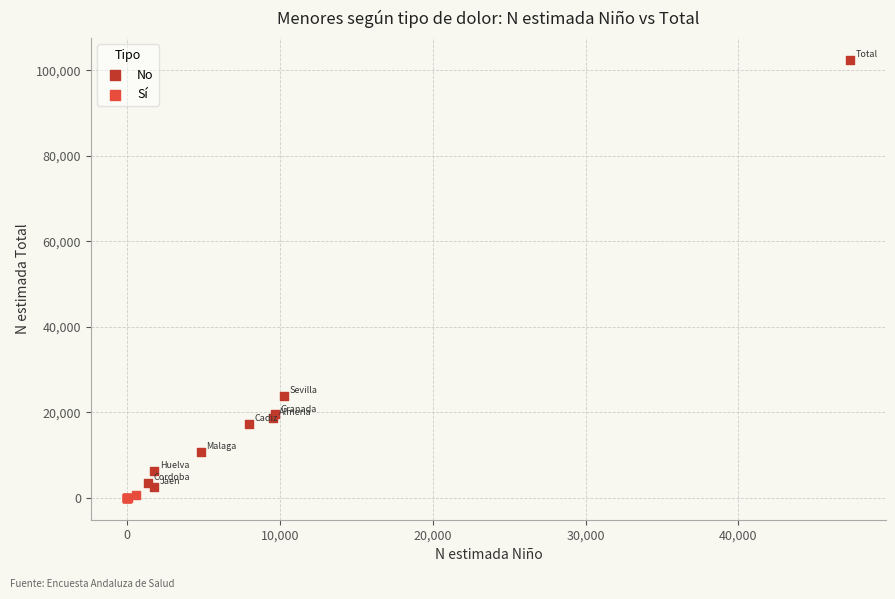

Which series reaches the minimum Y coordinate?

Sí